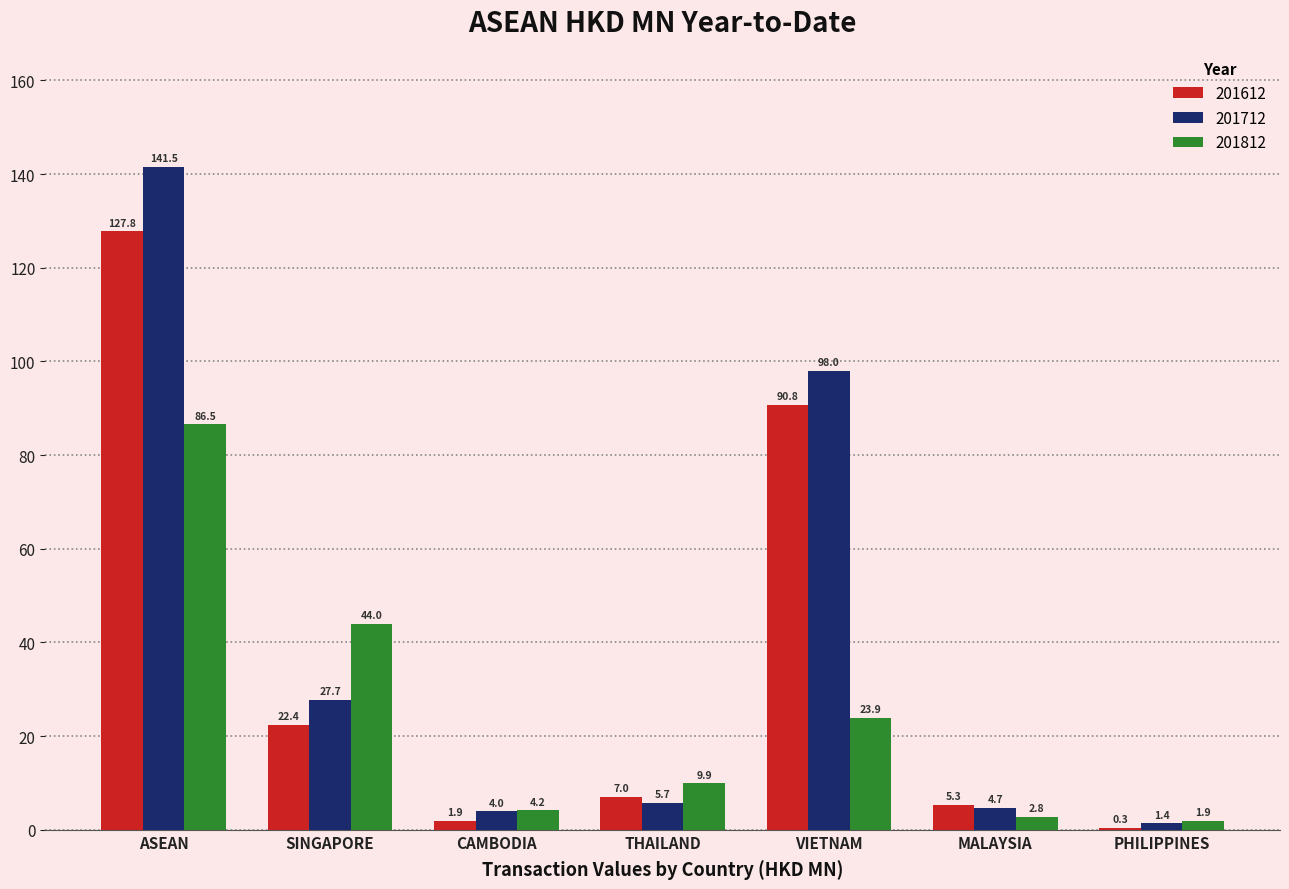

True or false: 201812 has a value of 33.5 at VIETNAM.

False